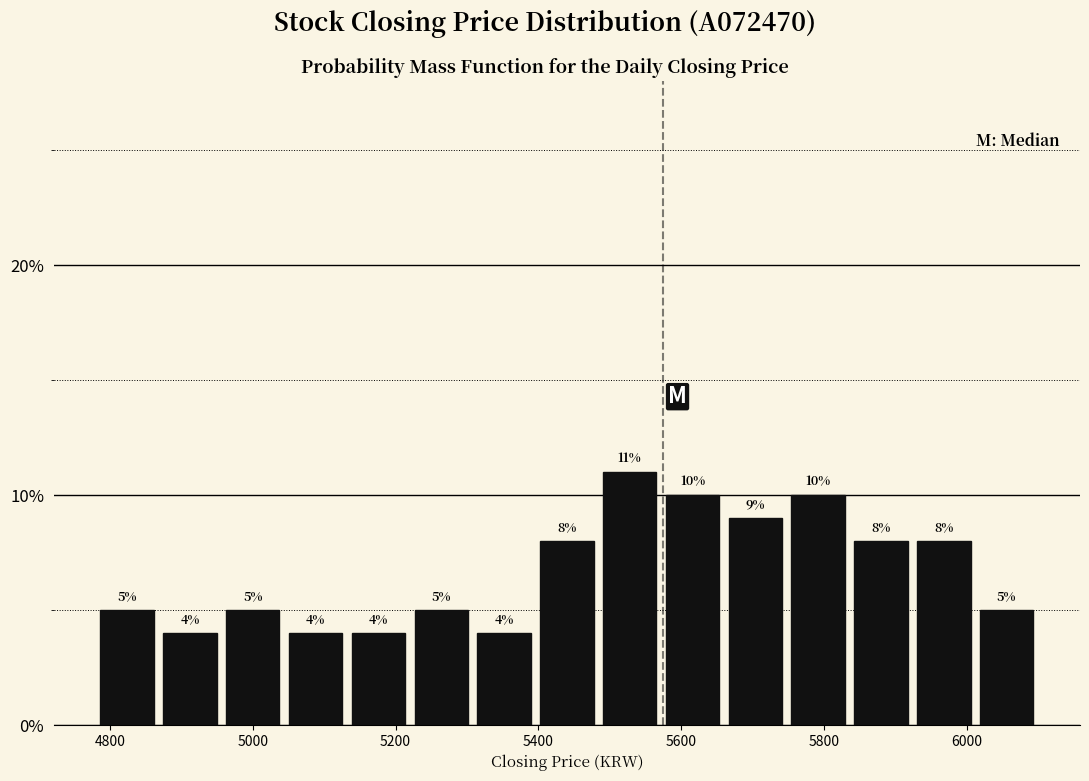

How tall is the bar that spans 4956 to 5044 on the x-axis? The bar edges are not printed on the chart, so give them approximately, as read against the axis.

5